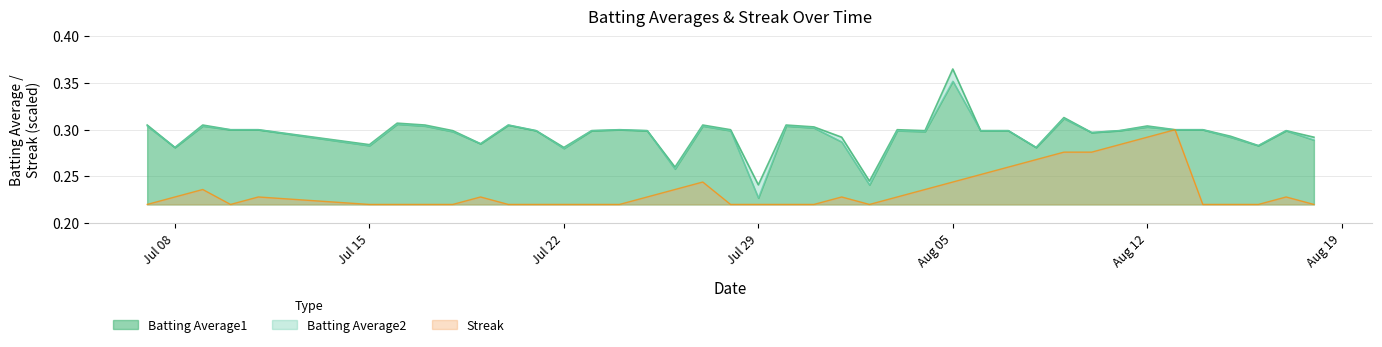

At which label does Batting Average1 reach its minimum?

Jul 29